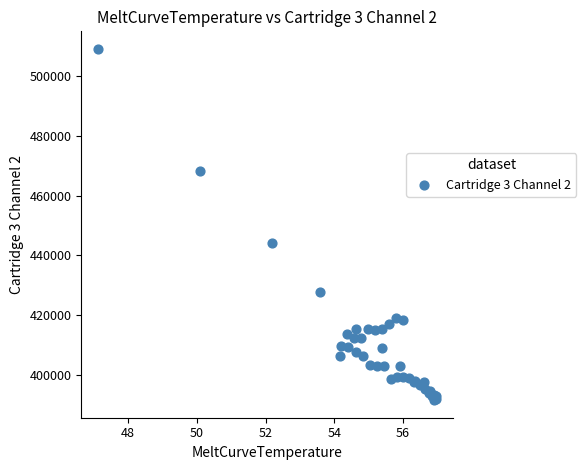

What Y value in the scatter plot is closest to 450320?

444157